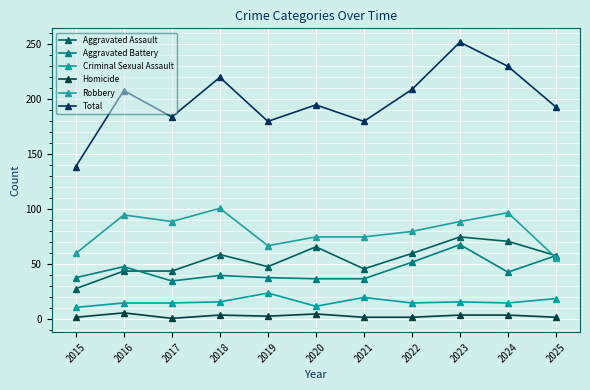

True or false: Homicide and Aggravated Battery intersect in this chart.

False